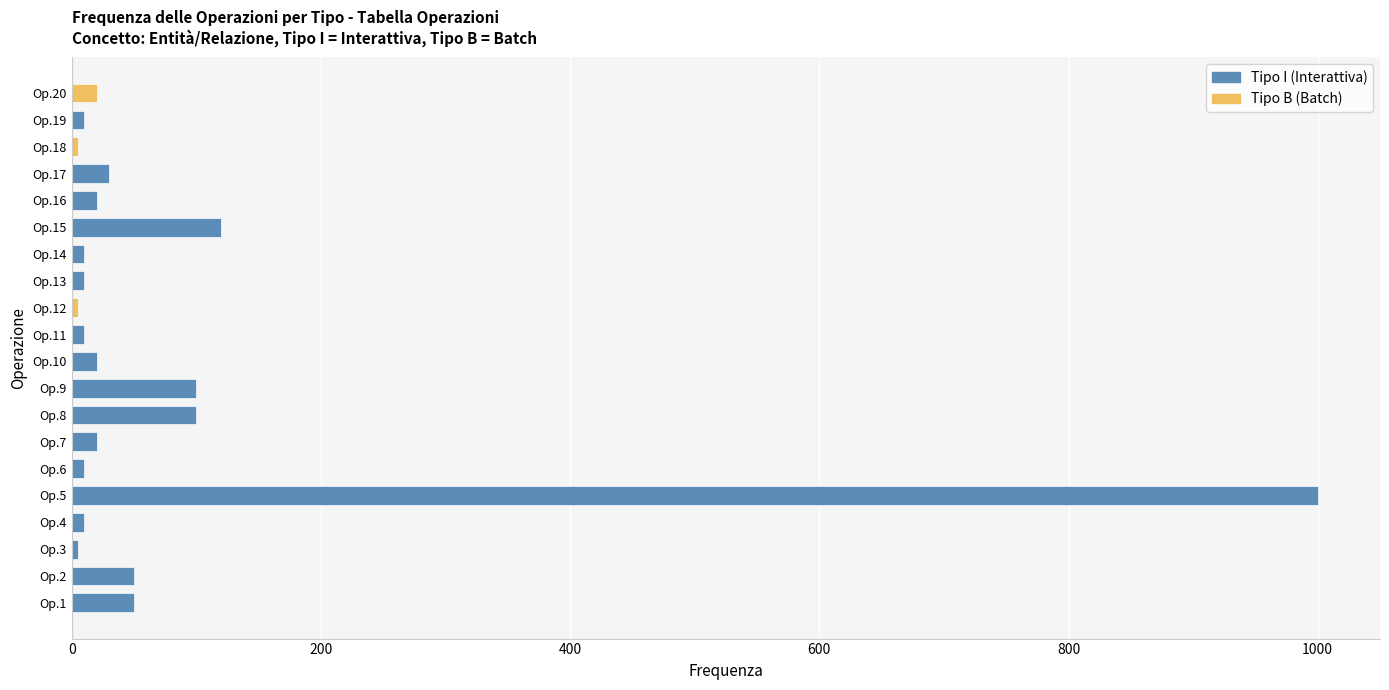

Reading left to right, extract all data points from this chart.

Op.1=50	Op.2=50	Op.3=5	Op.4=10	Op.5=1000	Op.6=10	Op.7=20	Op.8=100	Op.9=100	Op.10=20	Op.11=10	Op.12=5	Op.13=10	Op.14=10	Op.15=120	Op.16=20	Op.17=30	Op.18=5	Op.19=10	Op.20=20